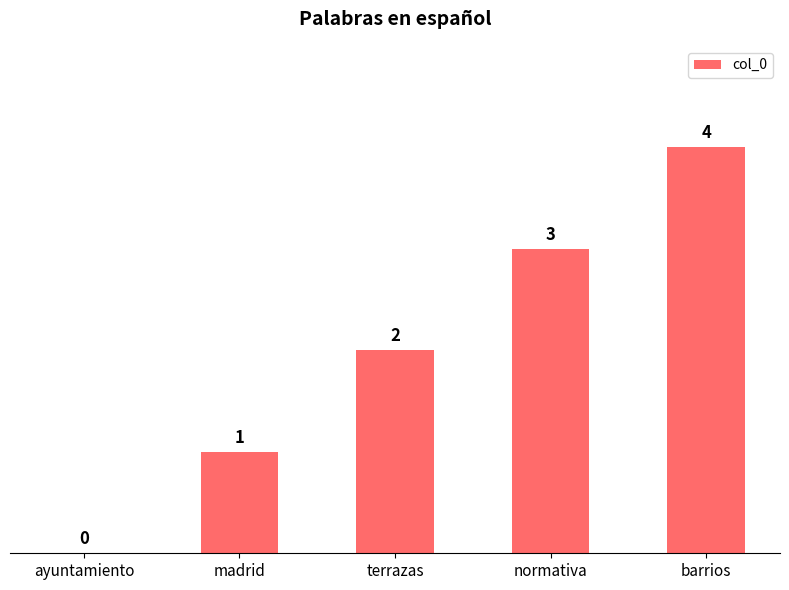

What is the sum of all values?

10